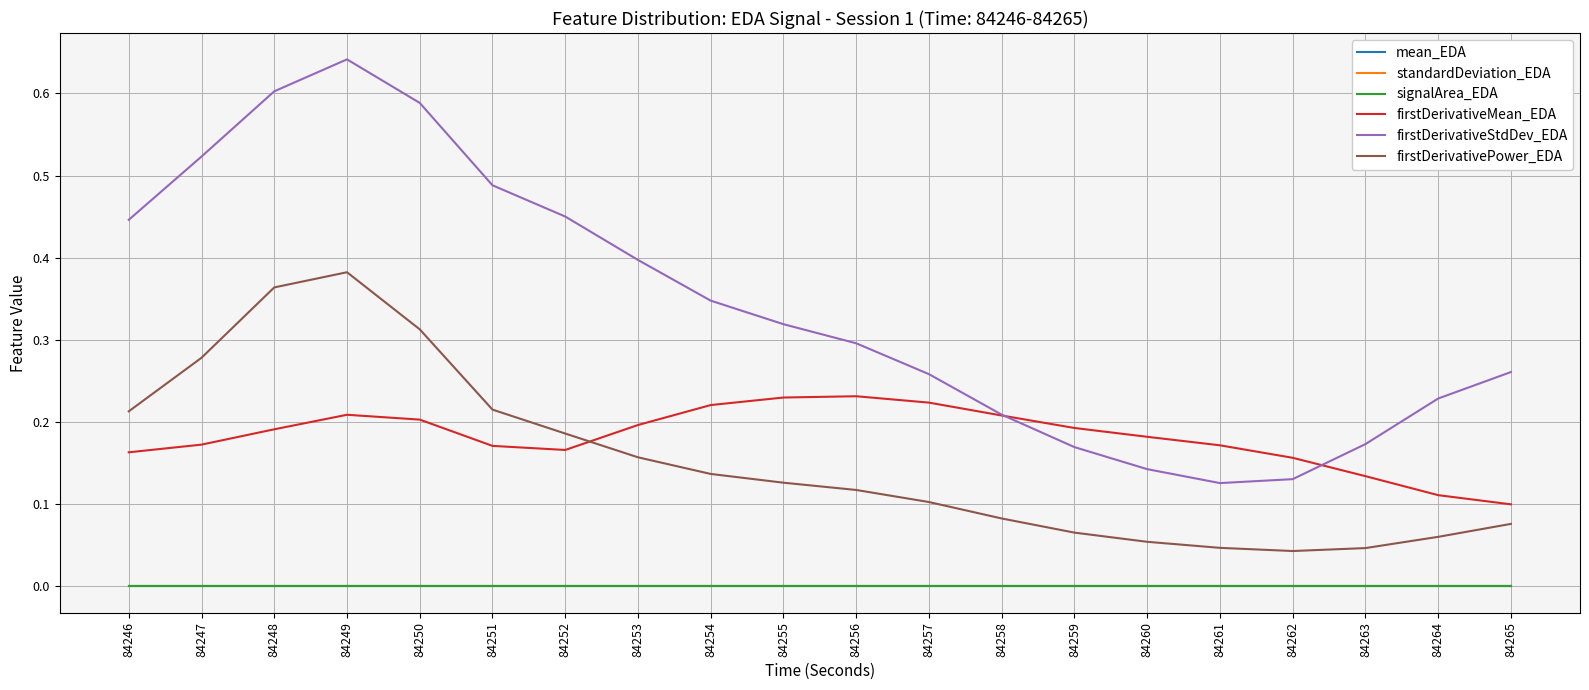

The value of mean_EDA at 84262 is 0.0. True or false?

True